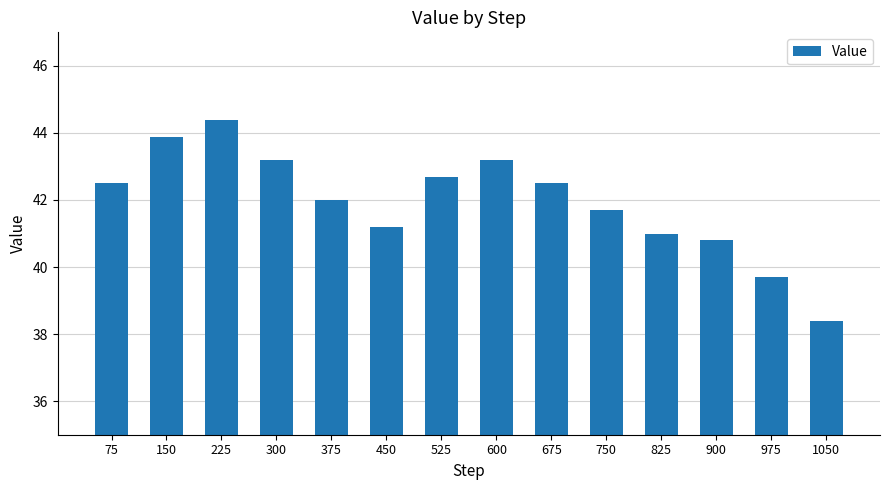

What is the maximum value shown in the chart?

44.4